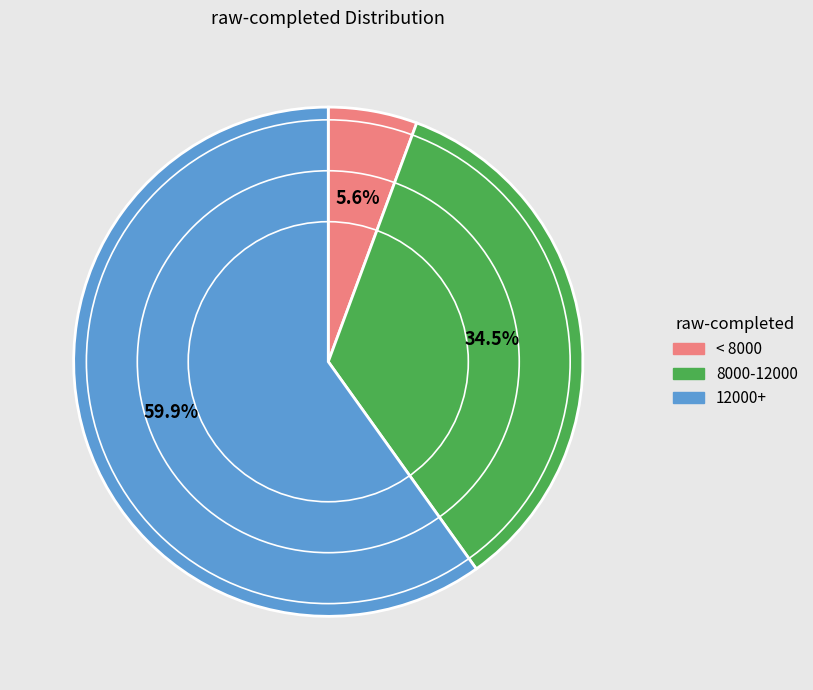

Is there any slice that represents more than half of the pie?

Yes